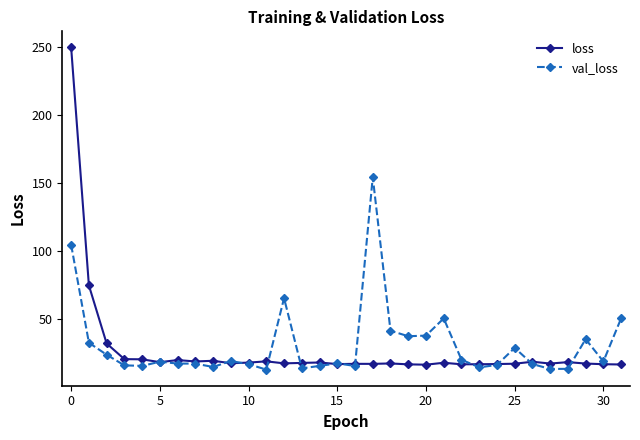

Which series has the largest range (max minus min)?

loss